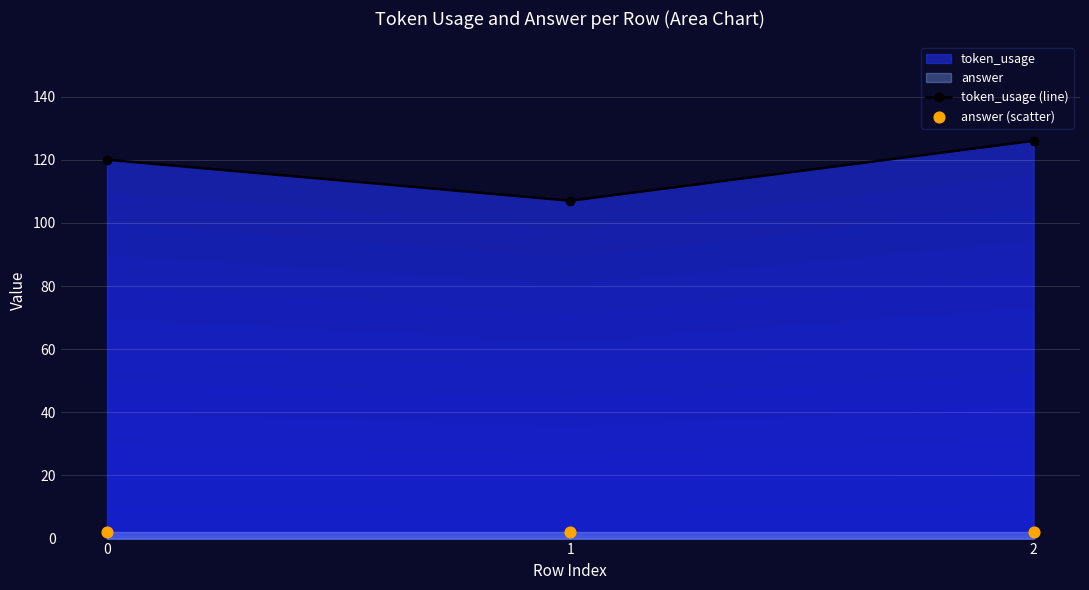

Is the value of token_usage (line) at 2 greater than the value of answer (scatter) at 1?

Yes